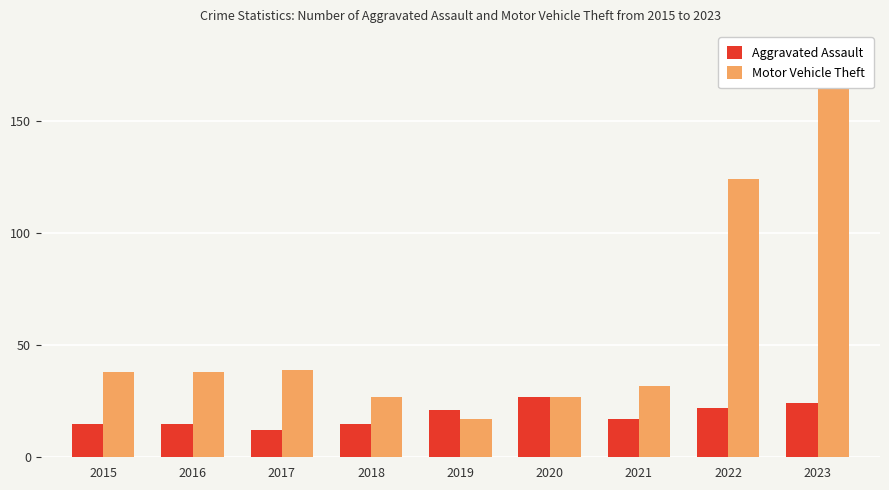

Which series changed the most between 2018 and 2023?

Motor Vehicle Theft